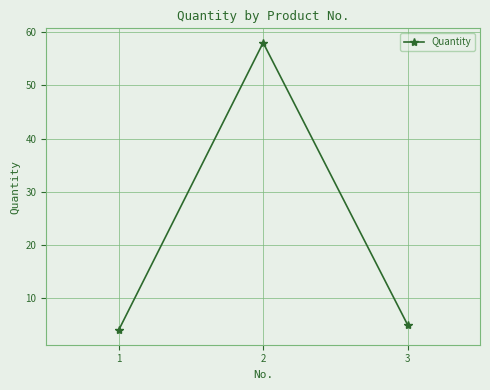

What is the ratio of the value at 1 to the value at 2?

0.1